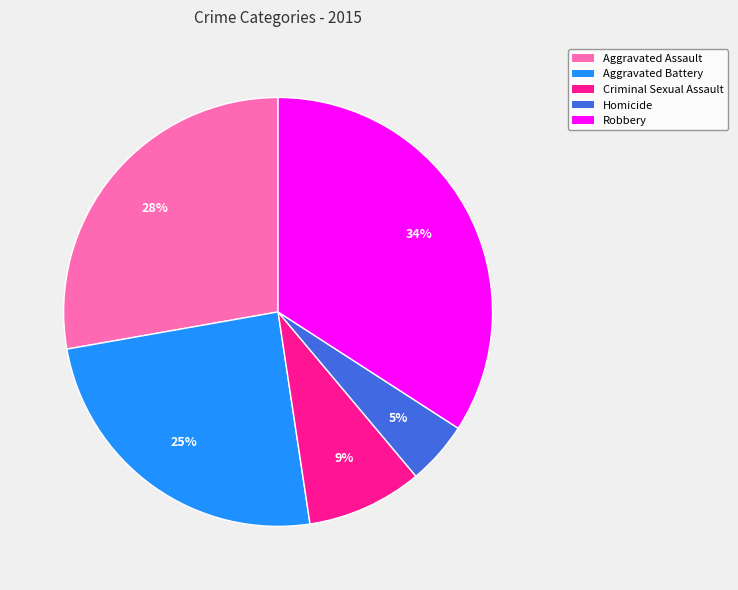

To the nearest percent, what is the difference between the Homicide and Aggravated Battery slice percentages?

20%